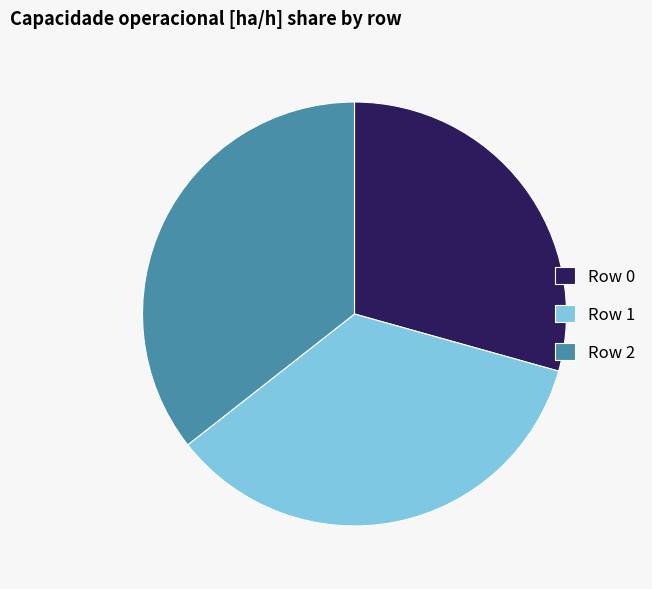

Is the sum of Row 2 and Row 1 greater than half?

Yes